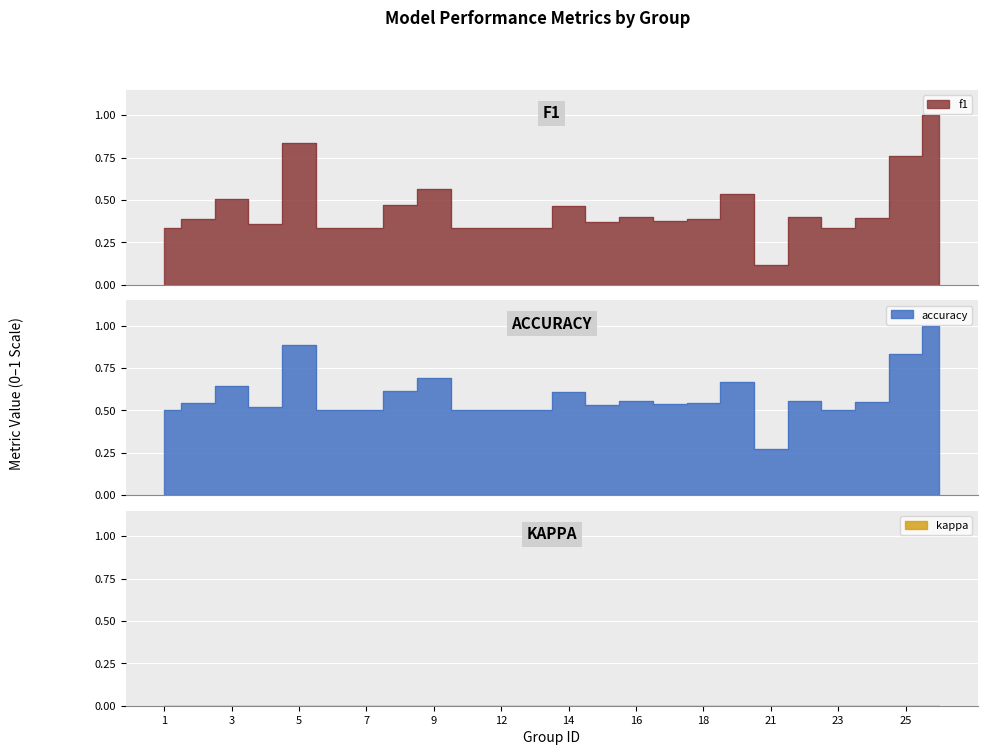

Reading right to left, list all the values displayed in this chart.

f1: 26=1.0	25=0.8	24=0.4	23=0.3	22=0.4	21=0.1	19=0.5	18=0.4	17=0.4	16=0.4	15=0.4	14=0.5	13=0.3	12=0.3	10=0.3	9=0.6	8=0.5	7=0.3	6=0.3	5=0.8	4=0.4	3=0.5	2=0.4	1=0.3
accuracy: 26=1.0	25=0.8	24=0.6	23=0.5	22=0.6	21=0.3	19=0.7	18=0.5	17=0.5	16=0.6	15=0.5	14=0.6	13=0.5	12=0.5	10=0.5	9=0.7	8=0.6	7=0.5	6=0.5	5=0.9	4=0.5	3=0.6	2=0.5	1=0.5